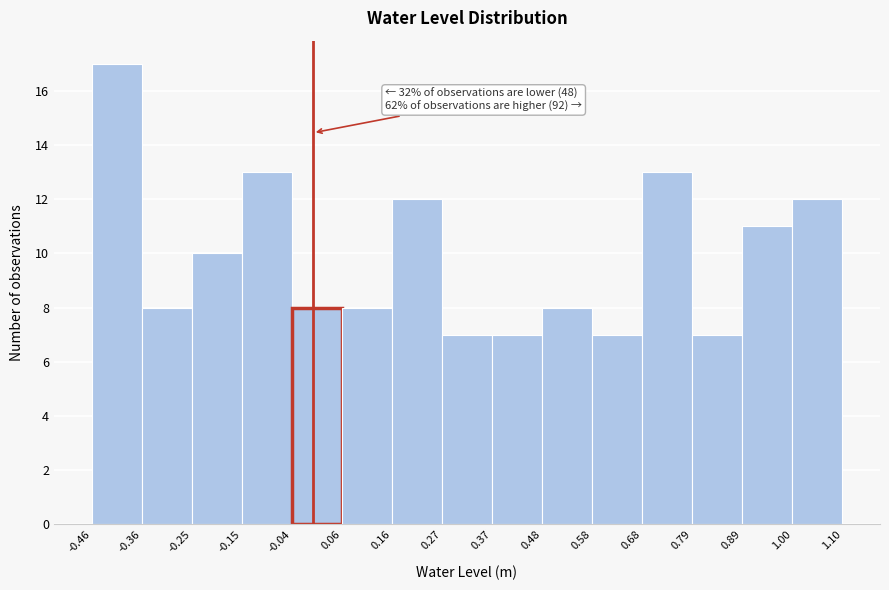

Over which range of the x-axis is the bar tallest?

-0.46 to -0.36